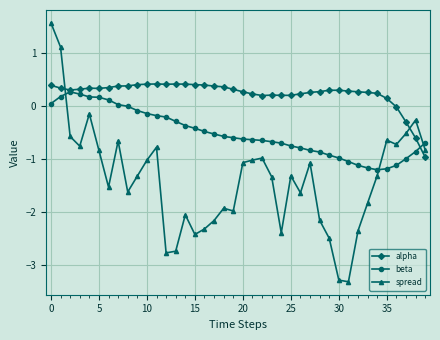

Which series ends up on top after the final intersection of spread and alpha?

spread